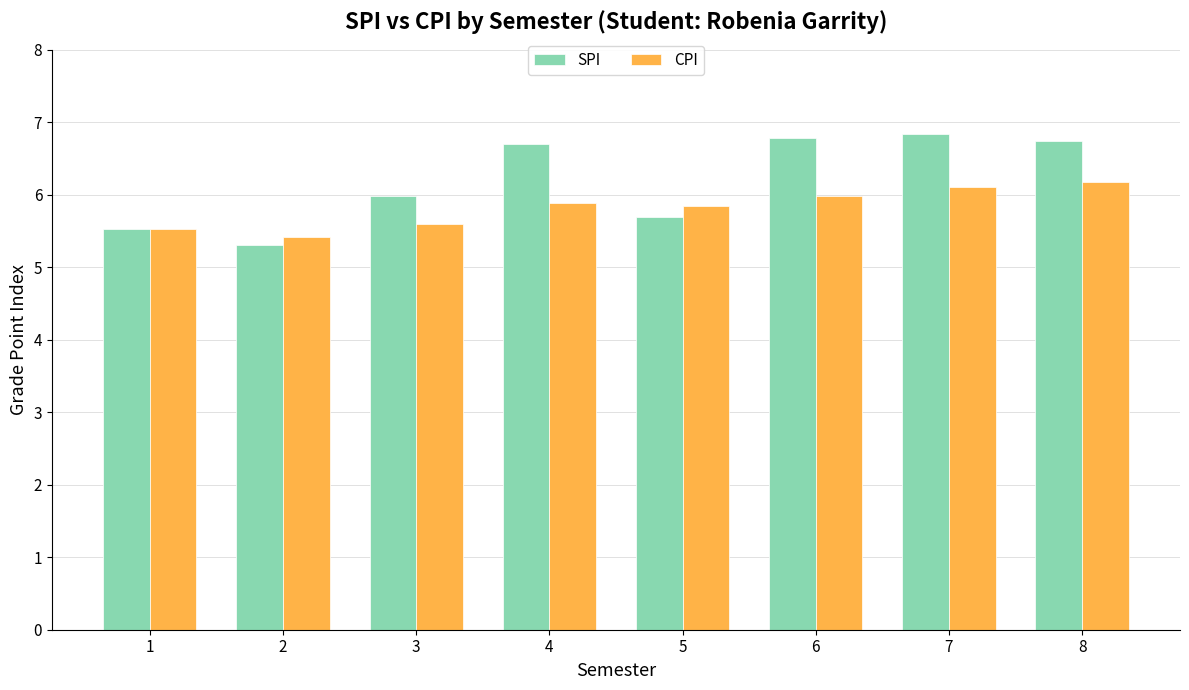

What is the greatest value displayed?

6.8